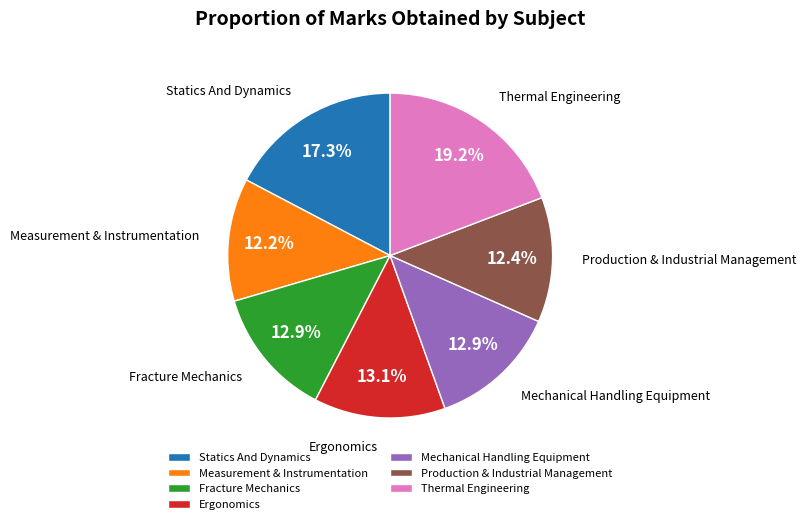

Combined, what portion of the pie is Statics And Dynamics and Measurement & Instrumentation?

29.5%